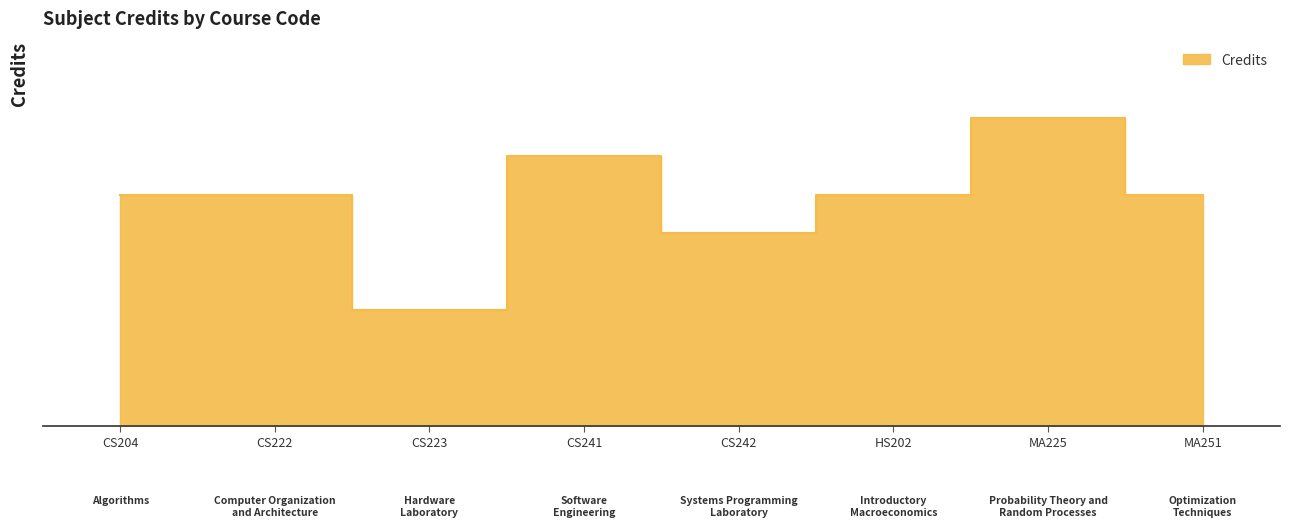

Where is the data nearest to the value 5?

CS242